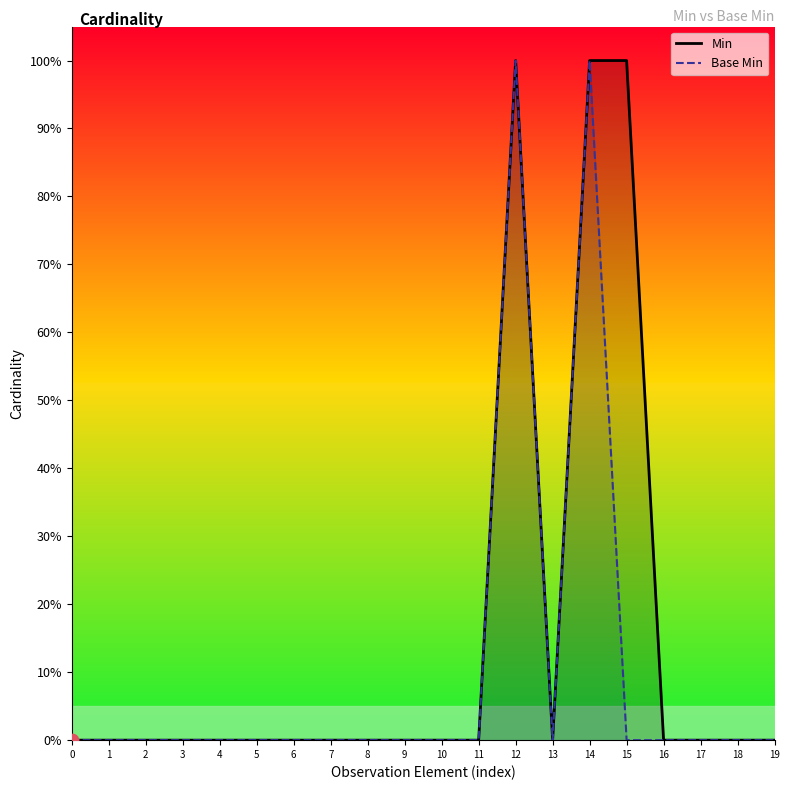

At which category is the sum across all series the highest?

12